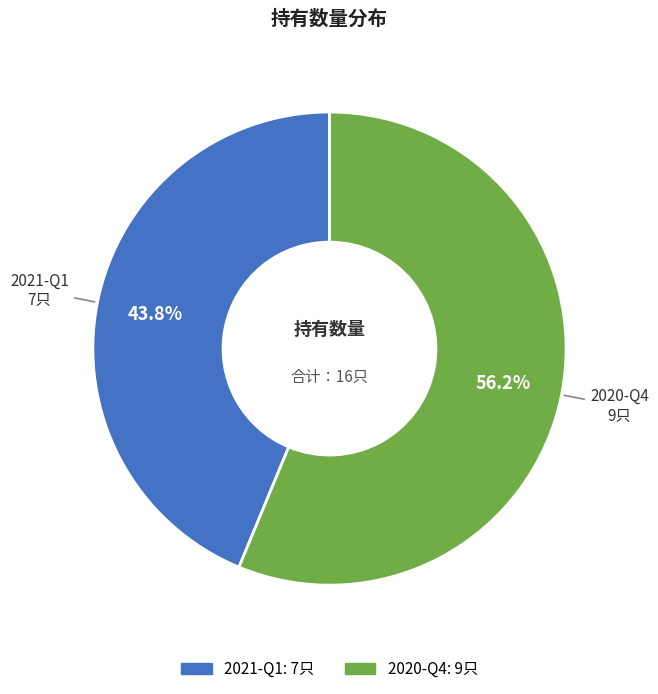

To the nearest percent, what portion does 2021-Q1 represent?

44%